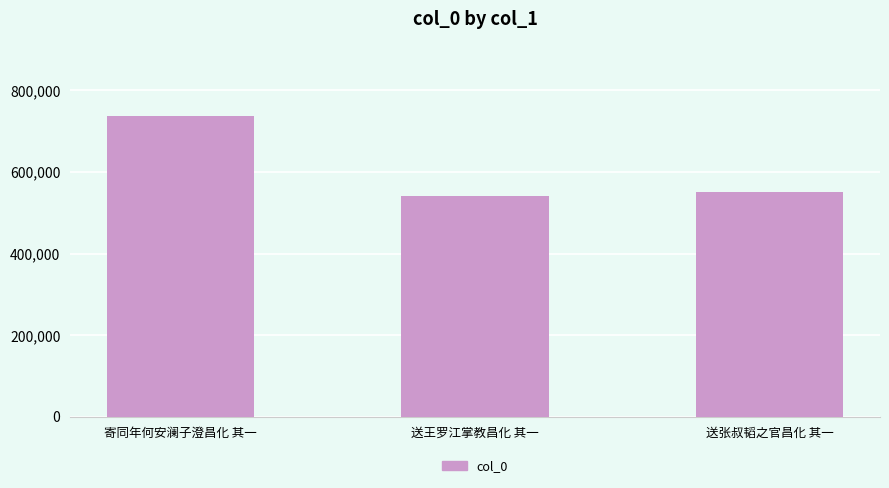

The value at 寄同年何安澜子澄昌化 其一 is 736115. True or false?

True